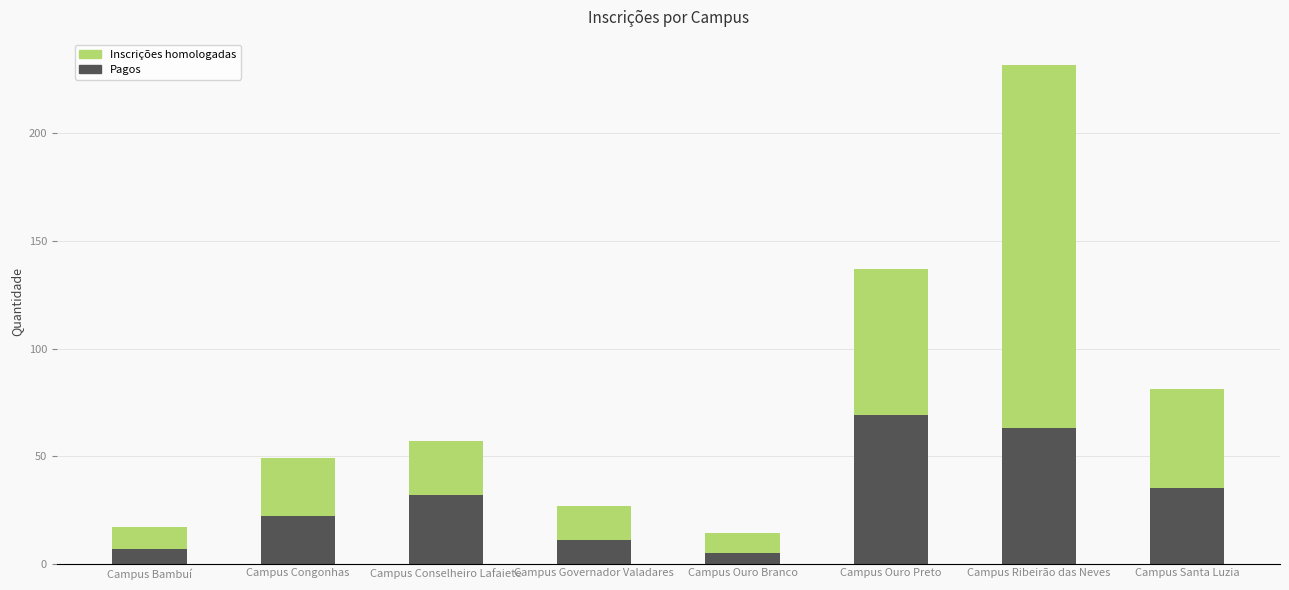

Reading left to right, what are the values for Pagos?

7	22	32	11	5	69	63	35